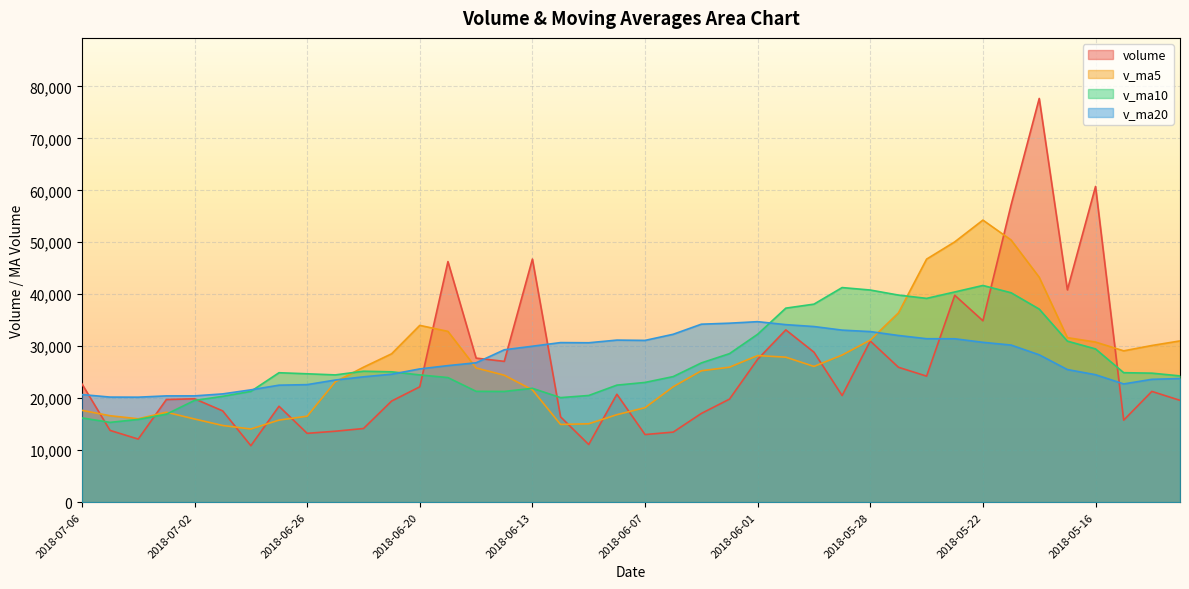

Which category has the highest value across all series?

2018-05-18